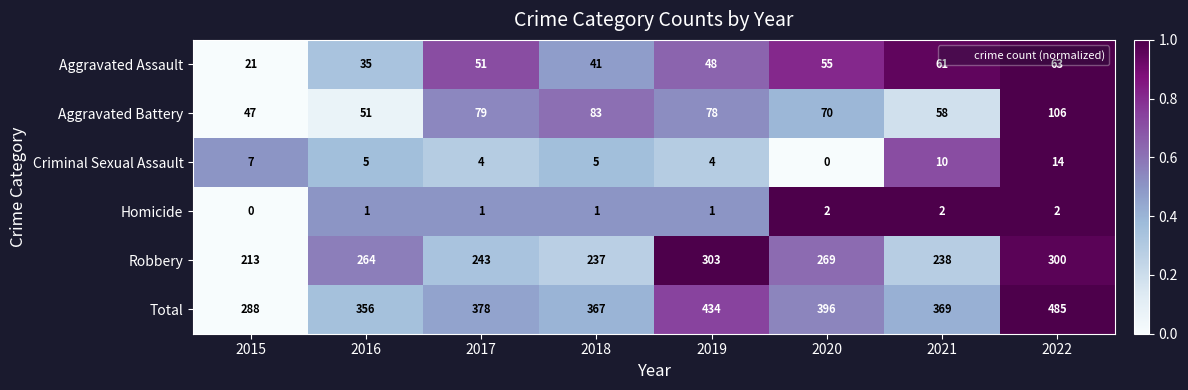

What is the sum of the Criminal Sexual Assault values at 2018 and 2022?

19